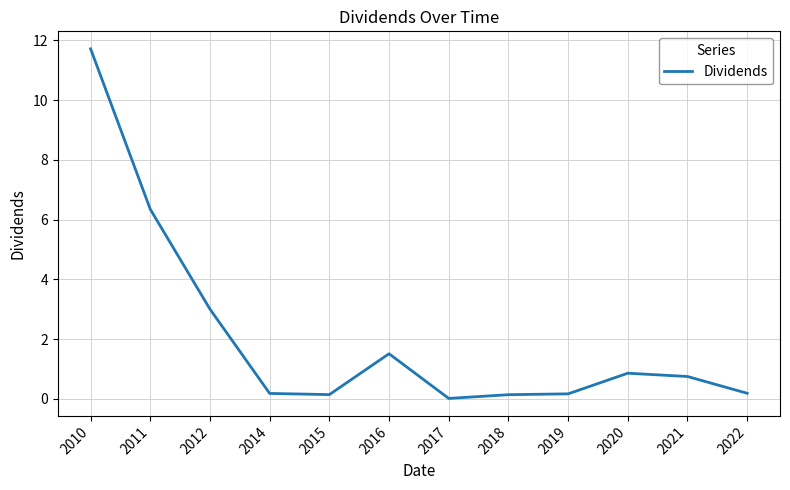

Does the chart display data point markers on the line(s)?

No